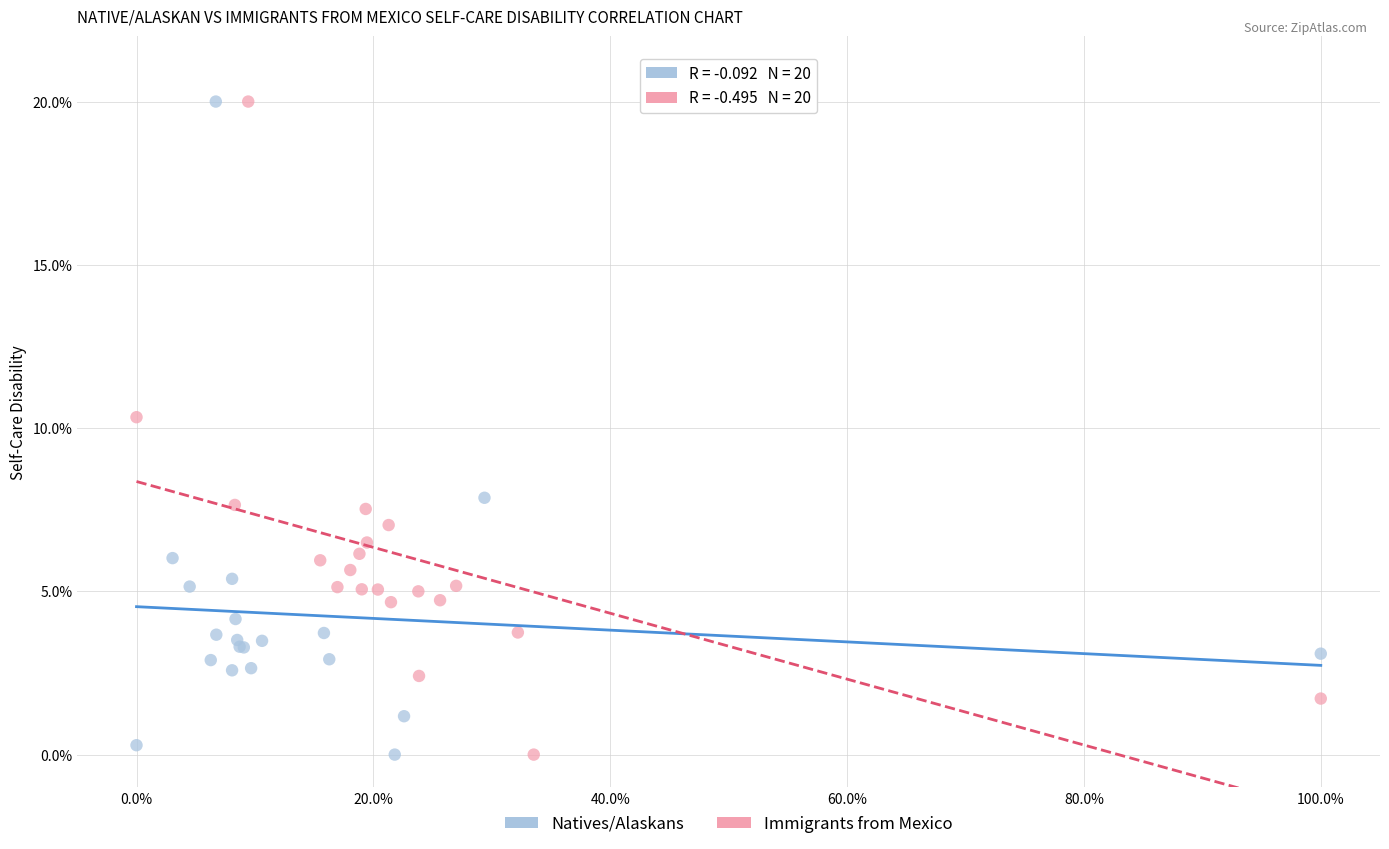

What are all the series names shown in the legend?

Natives/Alaskans, Immigrants from Mexico